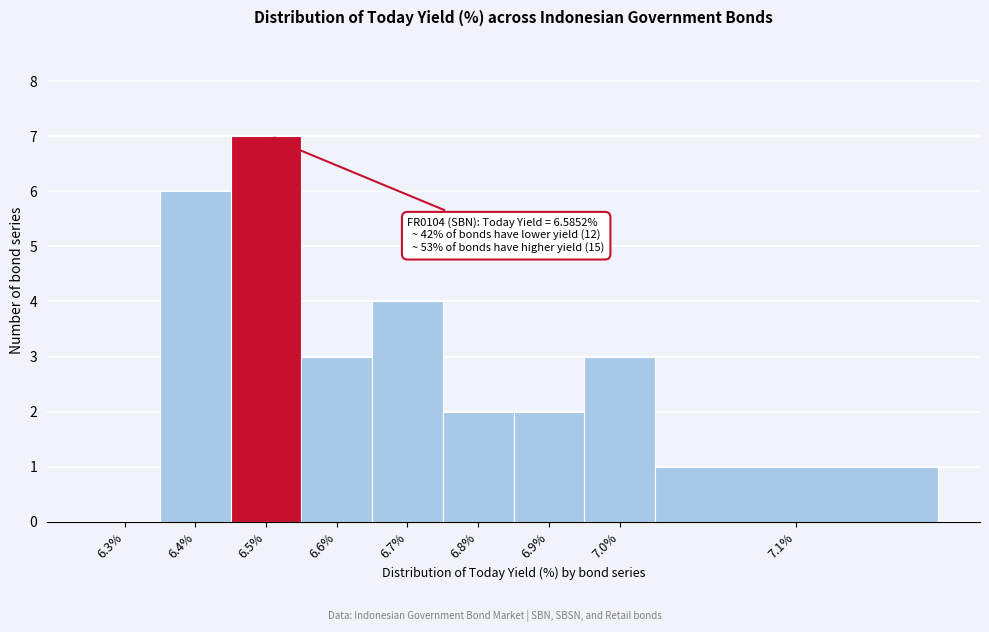

Reading left to right, extract all data points from this chart.

6.3%=0	6.4%=6	6.5%=7	6.6%=3	6.7%=4	6.8%=2	6.9%=2	7.0%=3	7.1%=1